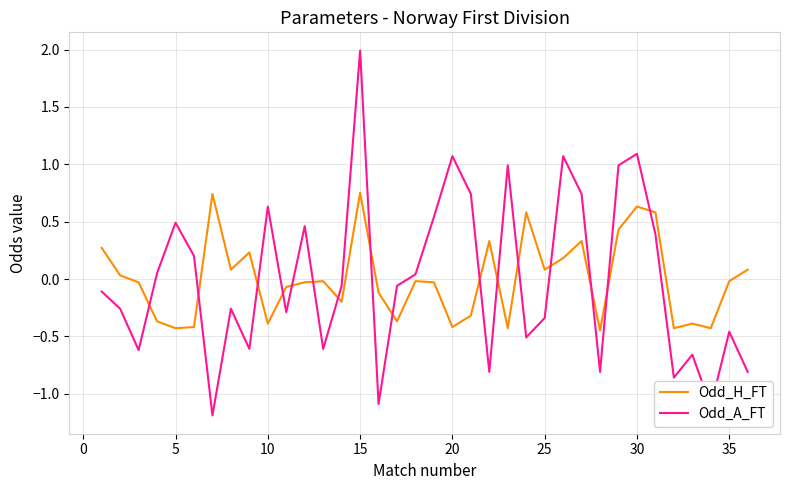

How many times do Odd_A_FT and Odd_H_FT cross each other?

16